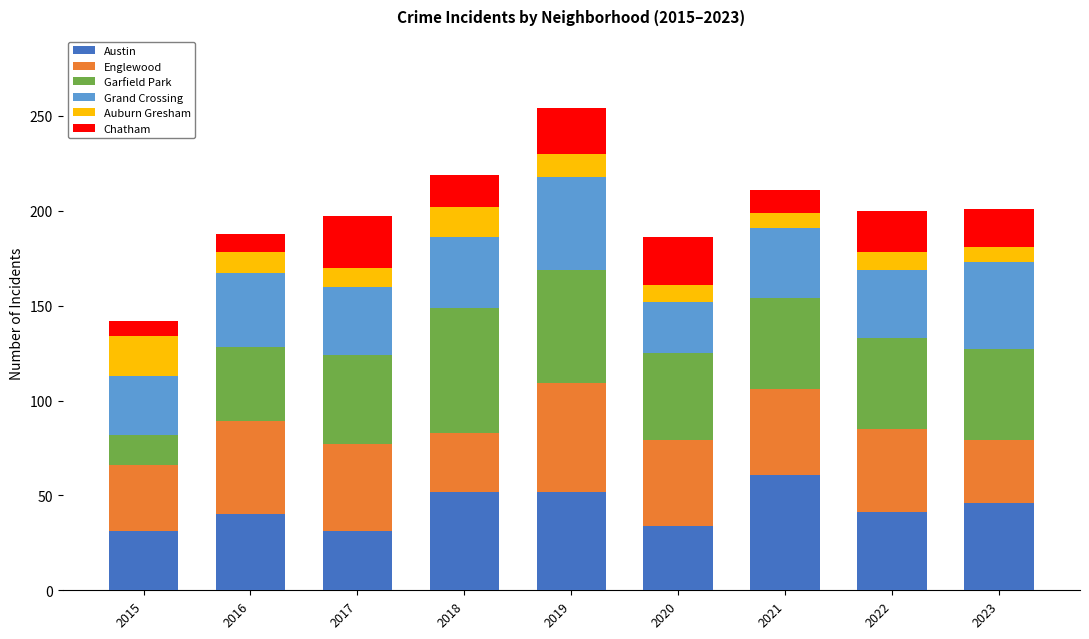

What is the total value across all series at 2020?

186